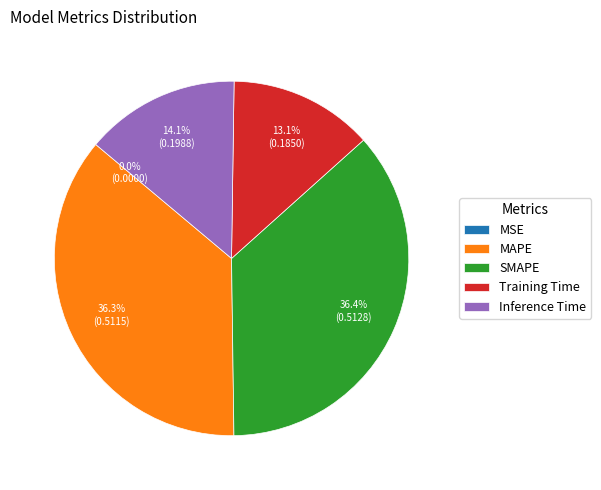

Which has a higher value, SMAPE or Inference Time?

SMAPE